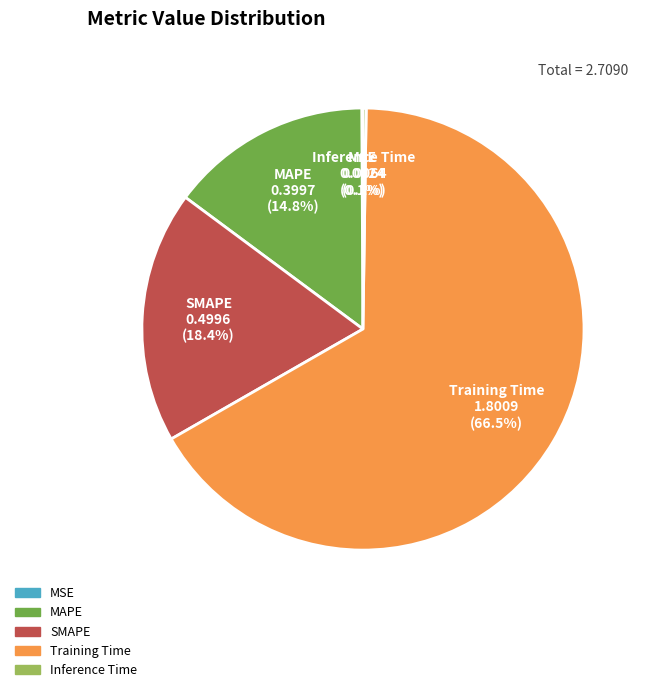

The SMAPE slice represents 27% of the pie. True or false?

False